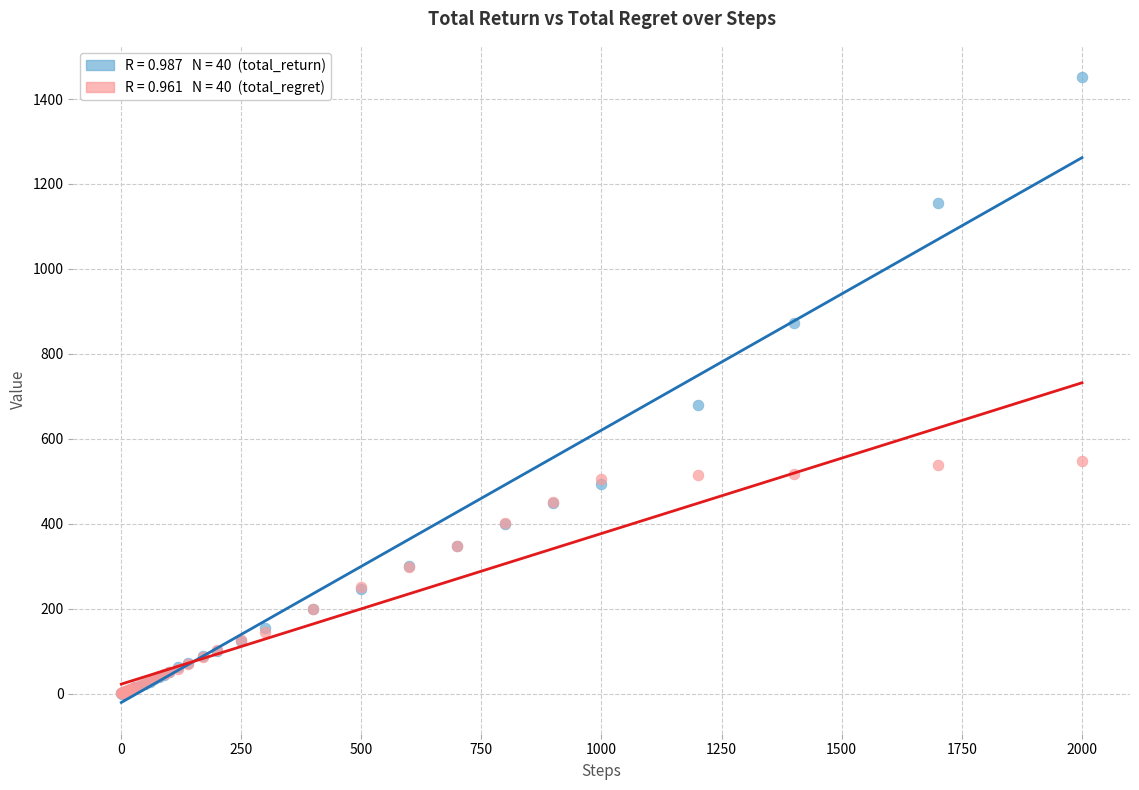

Across all series, what Y value is closest to 725?

680.4